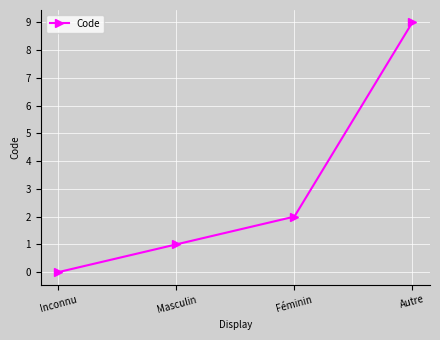

What is the approximate value at Masculin?

1